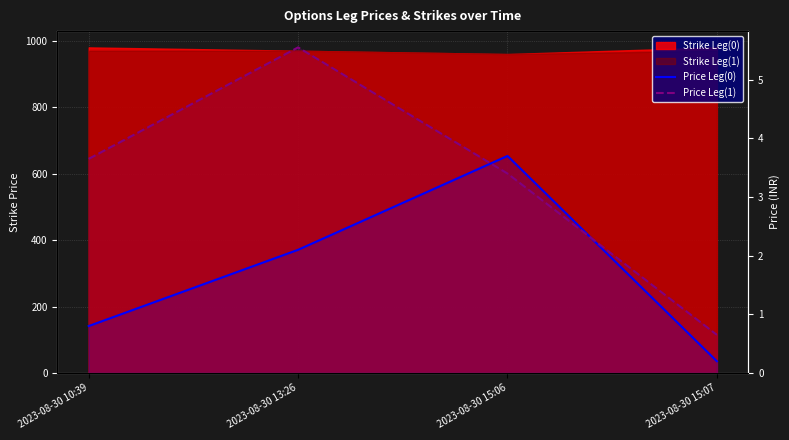

What is the difference between the maximum and minimum values in the Price Leg(0) series?

3.5